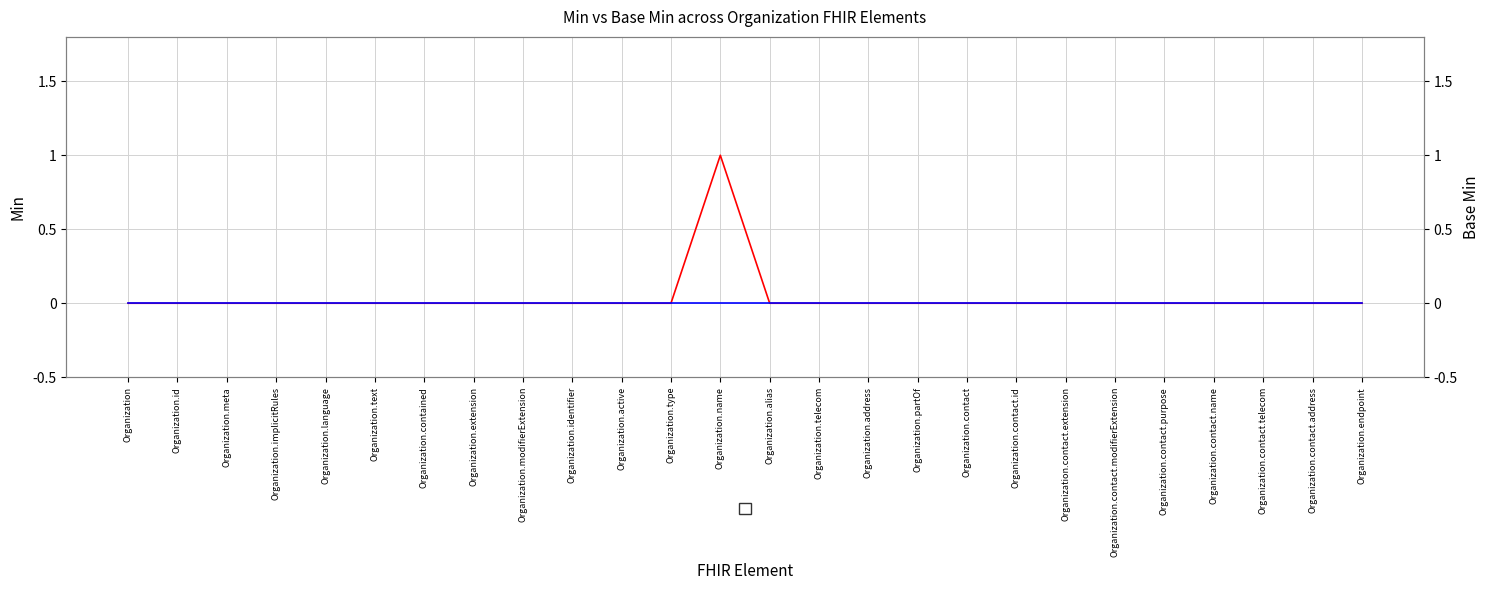

What is the sum of all Min values?

1